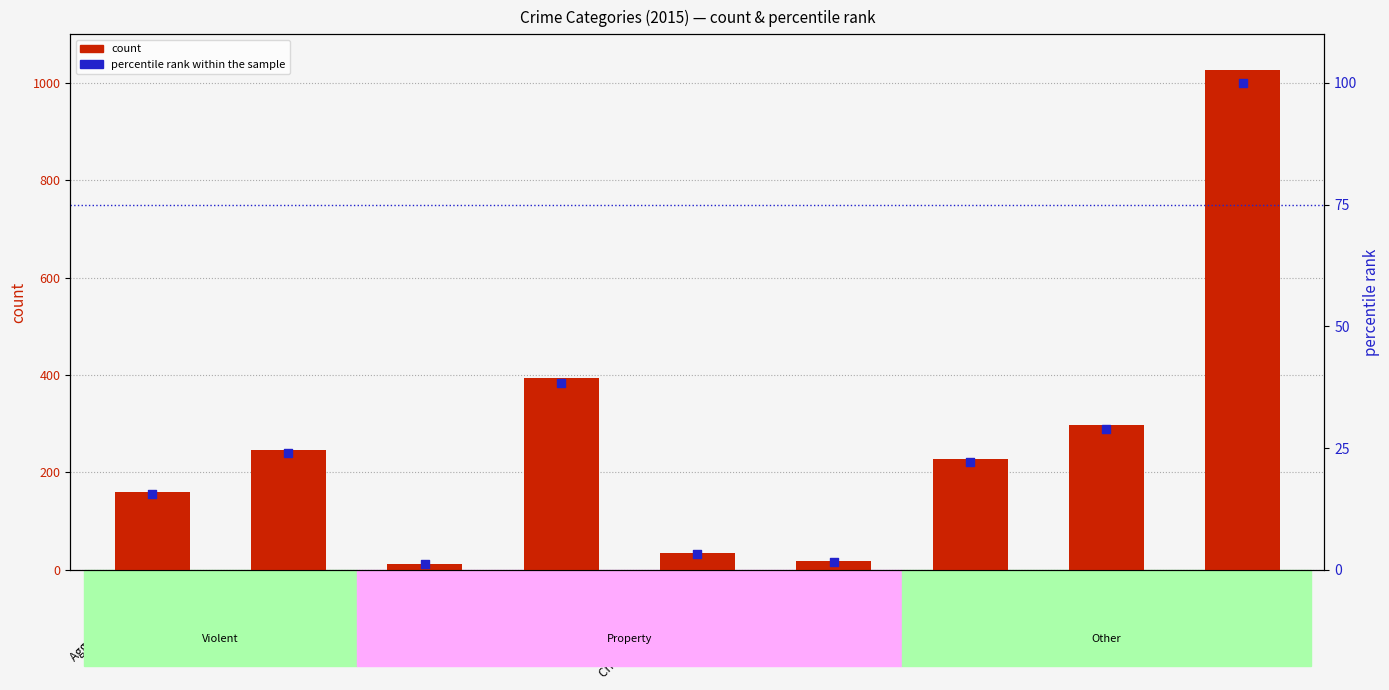

At which category is the sum across all series the highest?

Theft